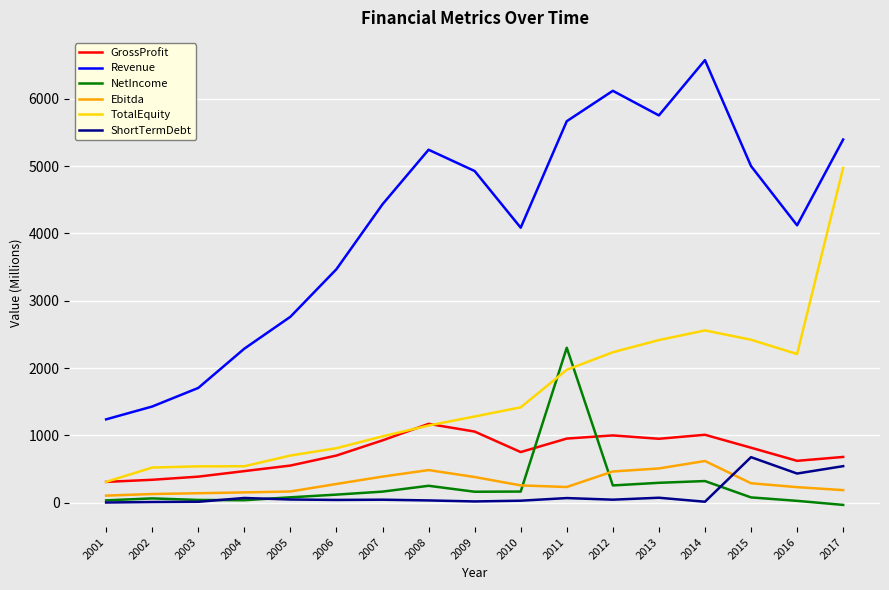

Is it true that GrossProfit equals 340.9 at 2002?

True